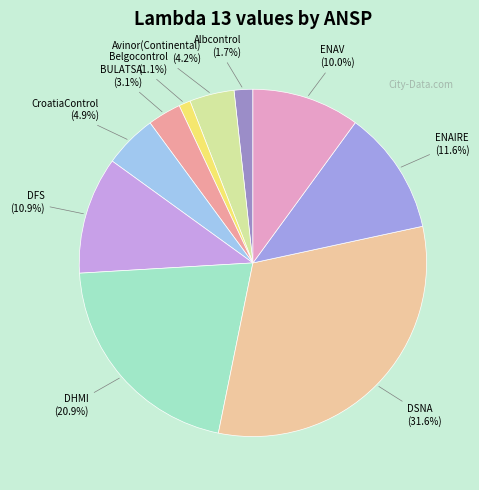

Count the number of slices in the pie.

10